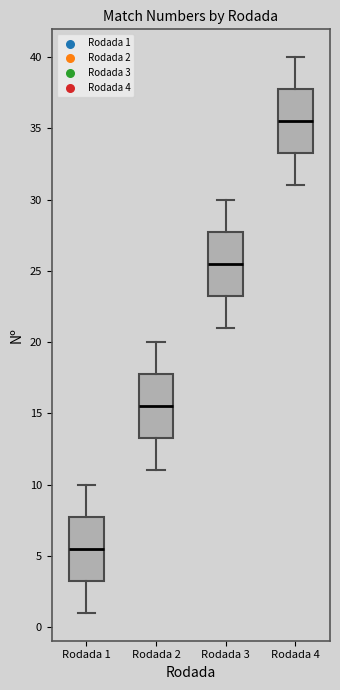

Where is the upper edge of the box for Rodada 1 on the y-axis? The values are not printed on the chart, so give them approximately, as read against the axis.

8.0